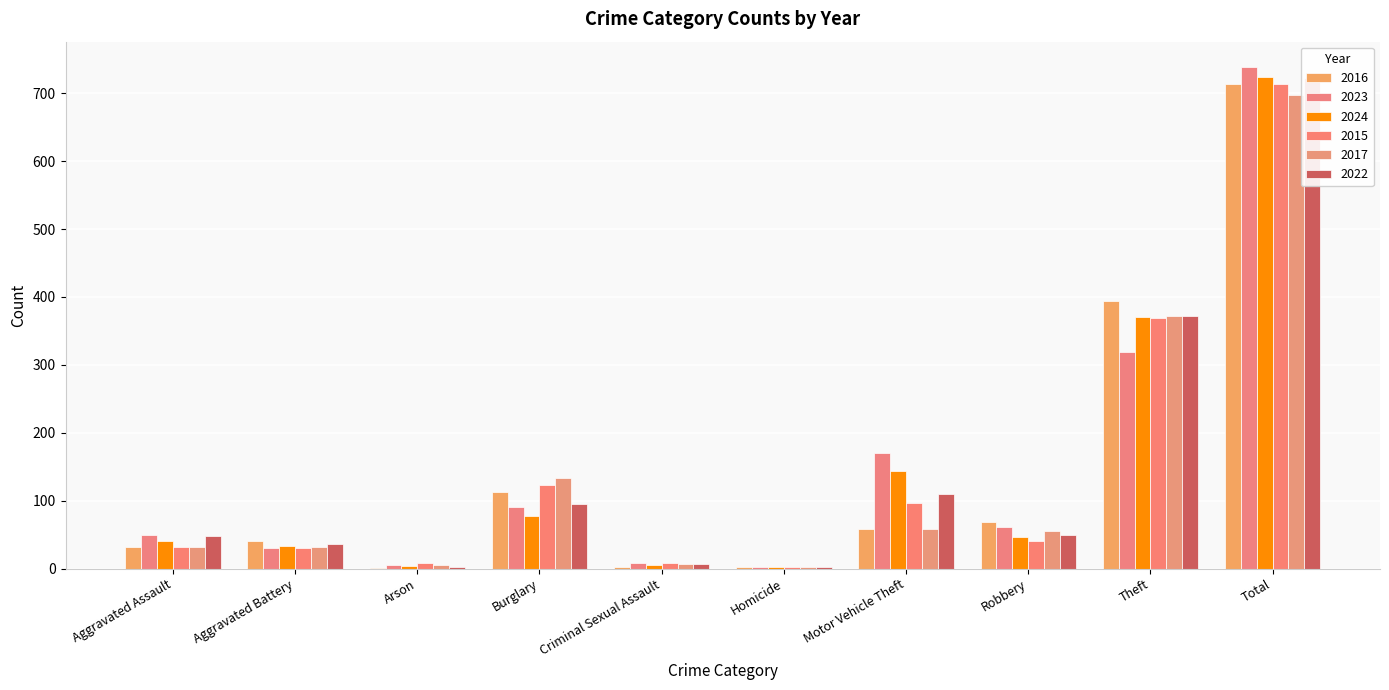

Is it true that 2017 equals 3 at Homicide?

False